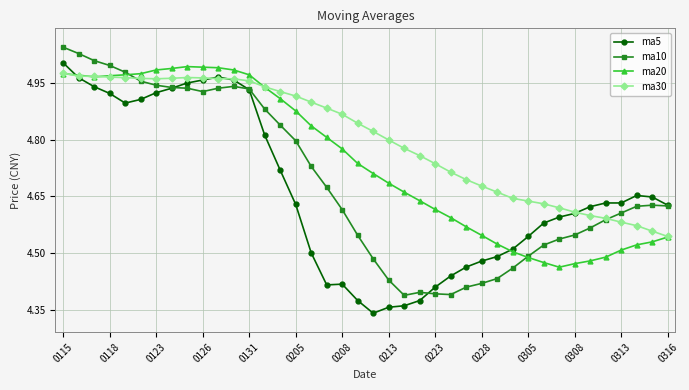

At how many categories does at least one series exceed 4?

40